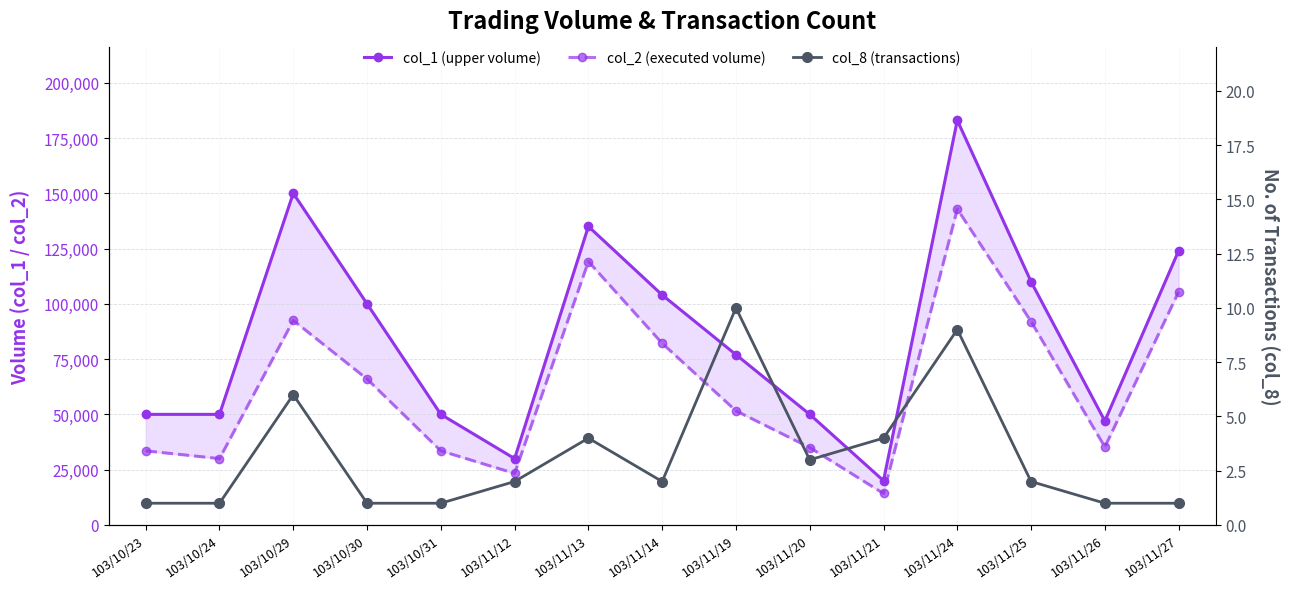

How many data points does each series have?

15